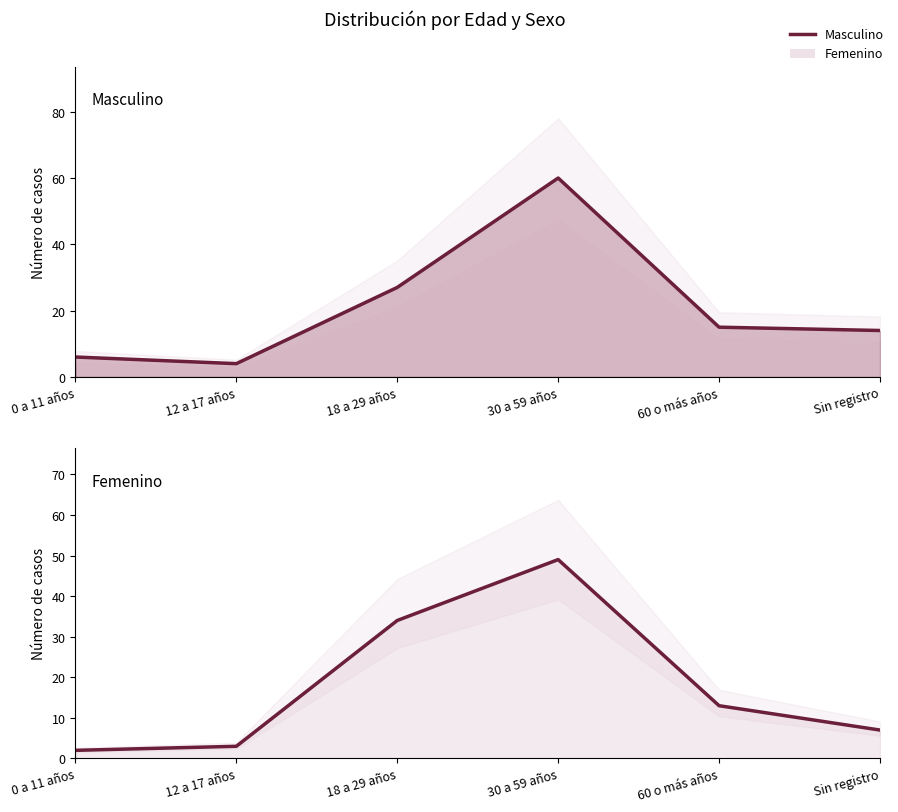

Where do Masculino and Femenino first cross each other?

12 a 17 años and 18 a 29 años